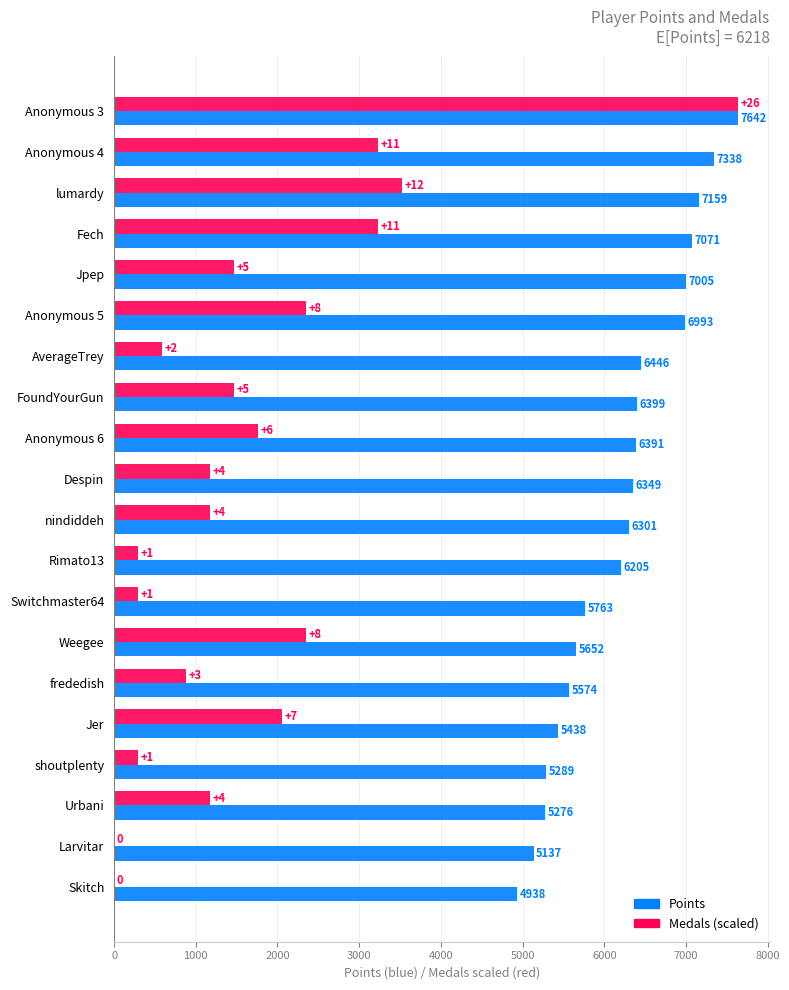

What is the greatest value displayed?

7642.0